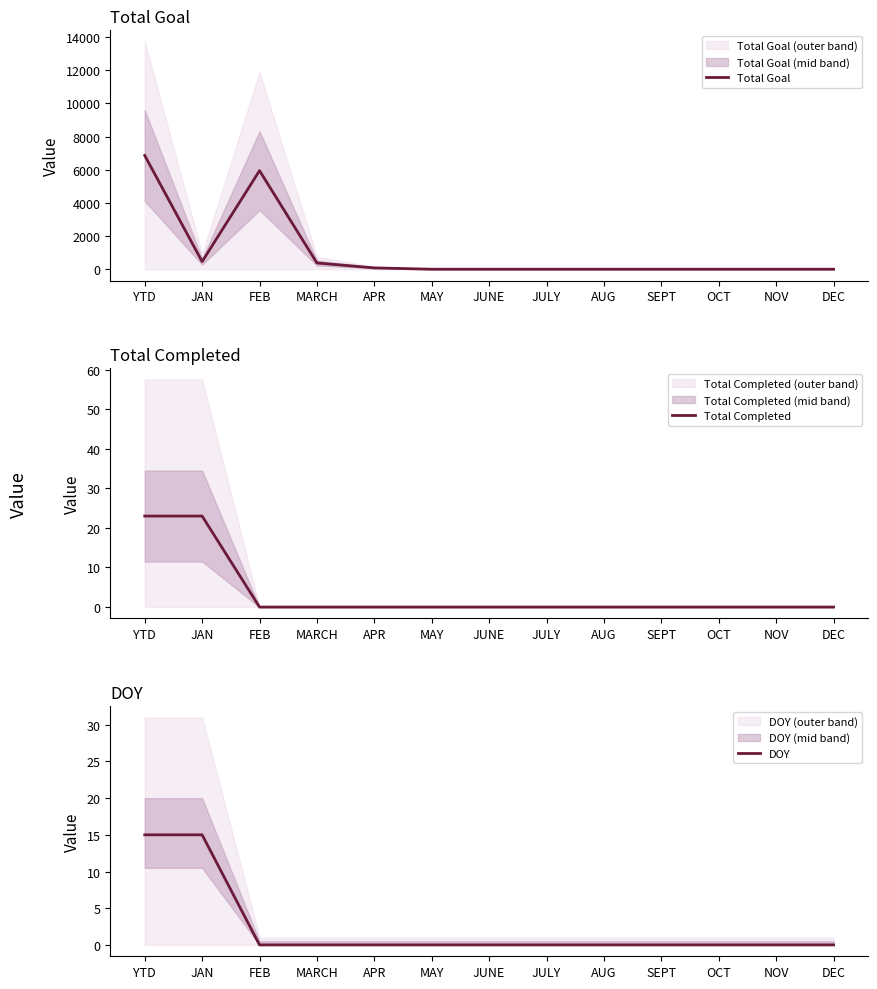

Is it true that Total Goal equals 4504.0 at SEPT?

False